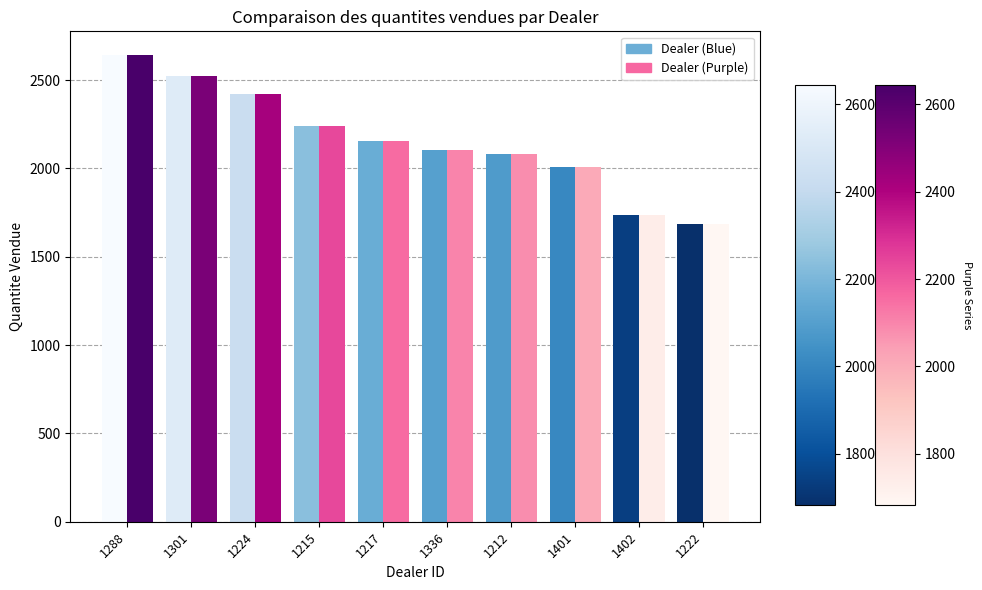

What is the label of the 8th bar from the left?

1401